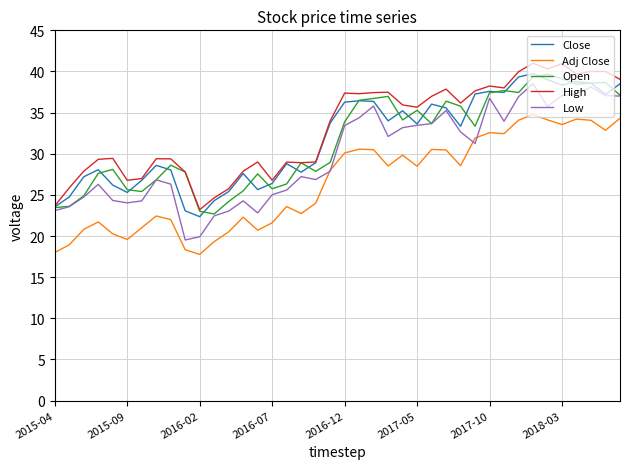

True or false: Adj Close and Close intersect in this chart.

False